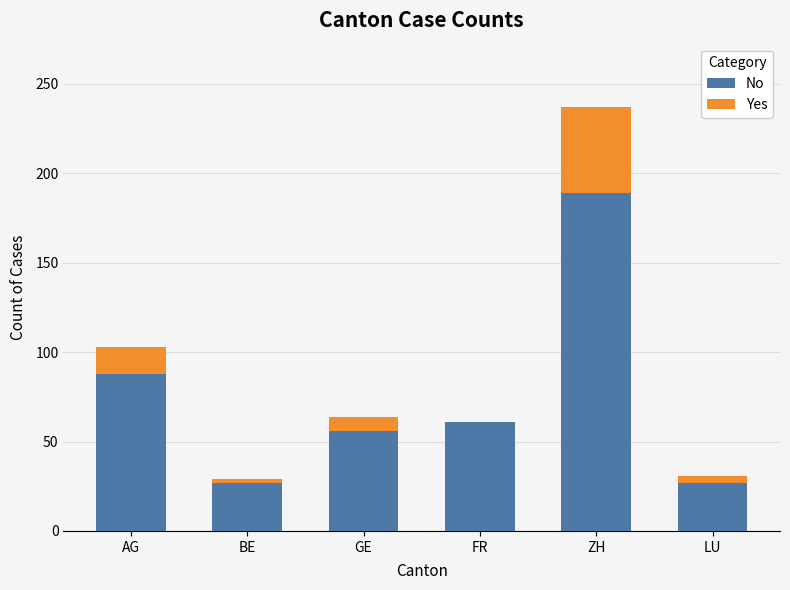

Reading right to left, transcribe the values for No.

LU=27	ZH=189	FR=61	GE=56	BE=27	AG=88